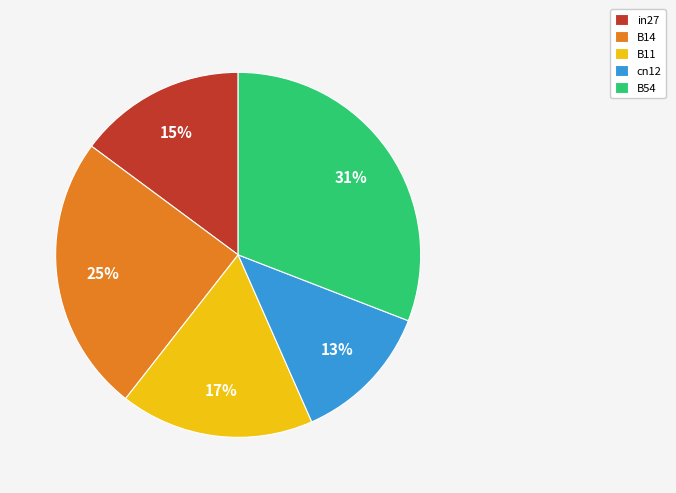

Is the sum of B54 and B11 greater than half?

No